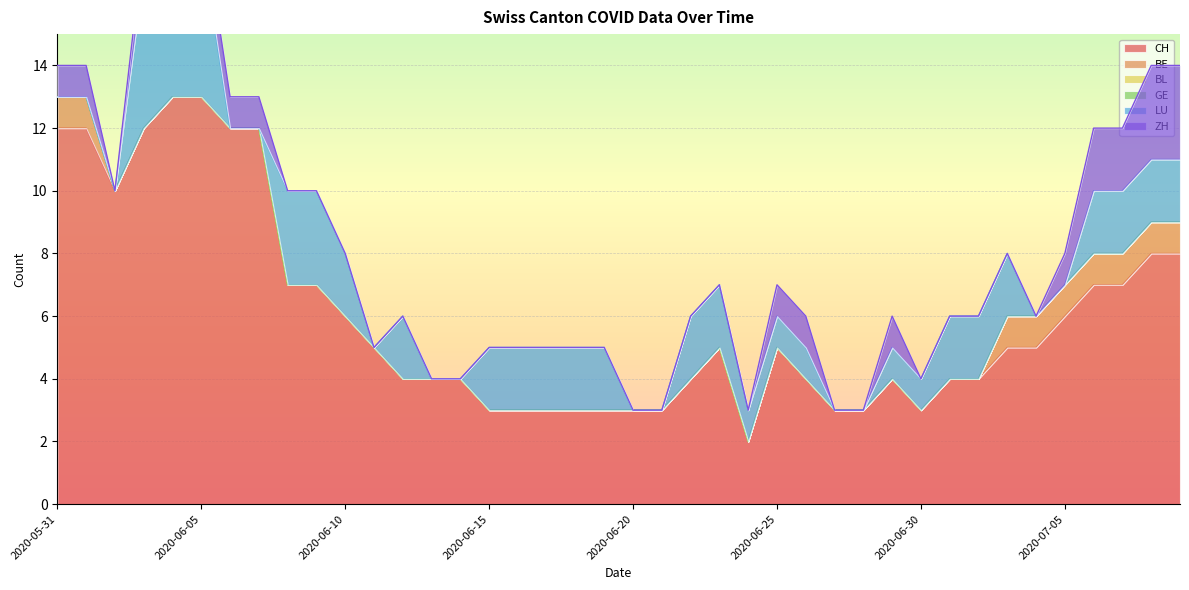

Between 2020-06-05 and 2020-07-05, which is larger?

2020-06-05